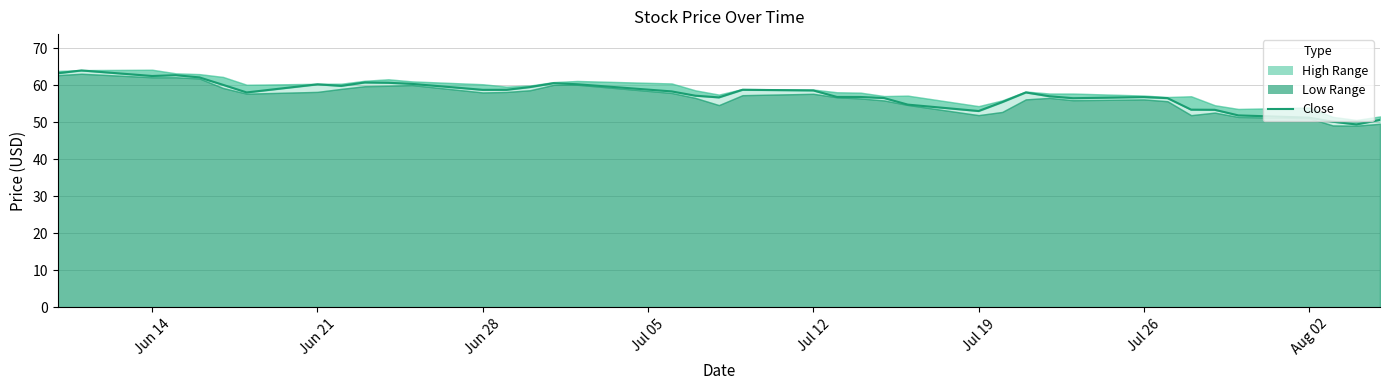

The value of low at 2021-07-23 is 55.9. True or false?

True